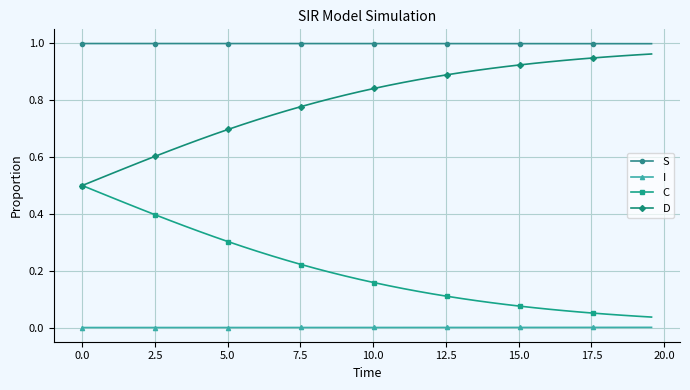

True or false: D and I intersect in this chart.

False